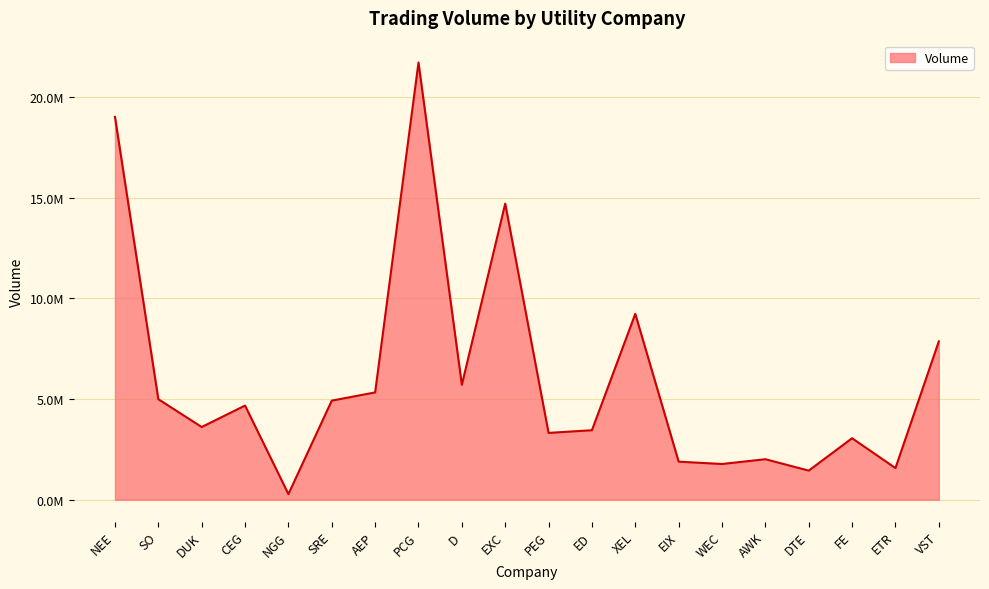

At which label does the data first exceed 4679101?

NEE